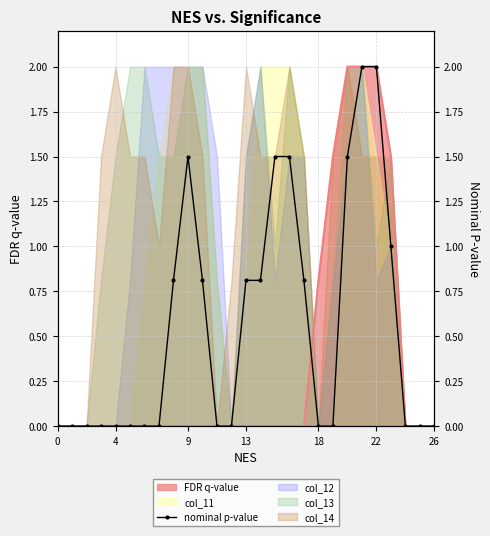

What is the change in value from 13 to 15?

+0.7